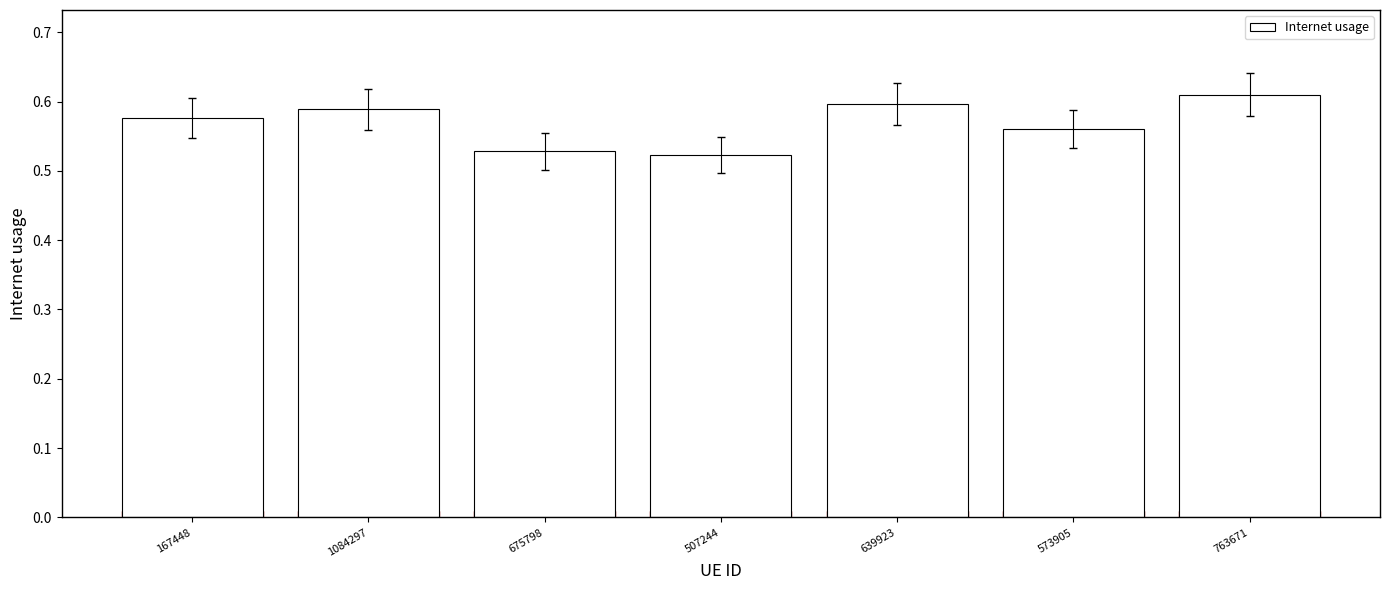

Reading left to right, what are all the values shown in this chart?

167448=0.6	1084297=0.6	675798=0.5	507244=0.5	639923=0.6	573905=0.6	763671=0.6